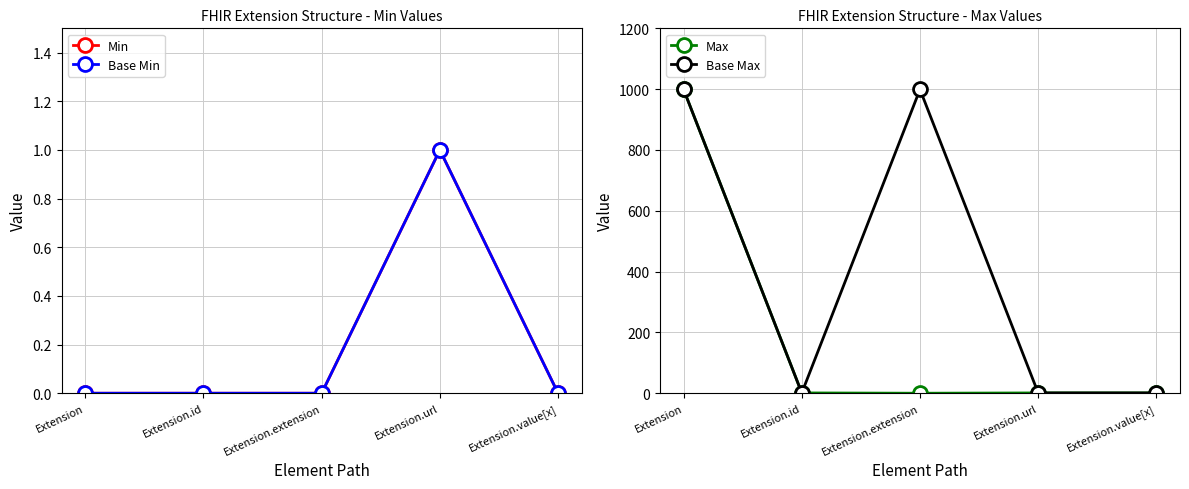

True or false: Base Min and Min cross at least once.

False